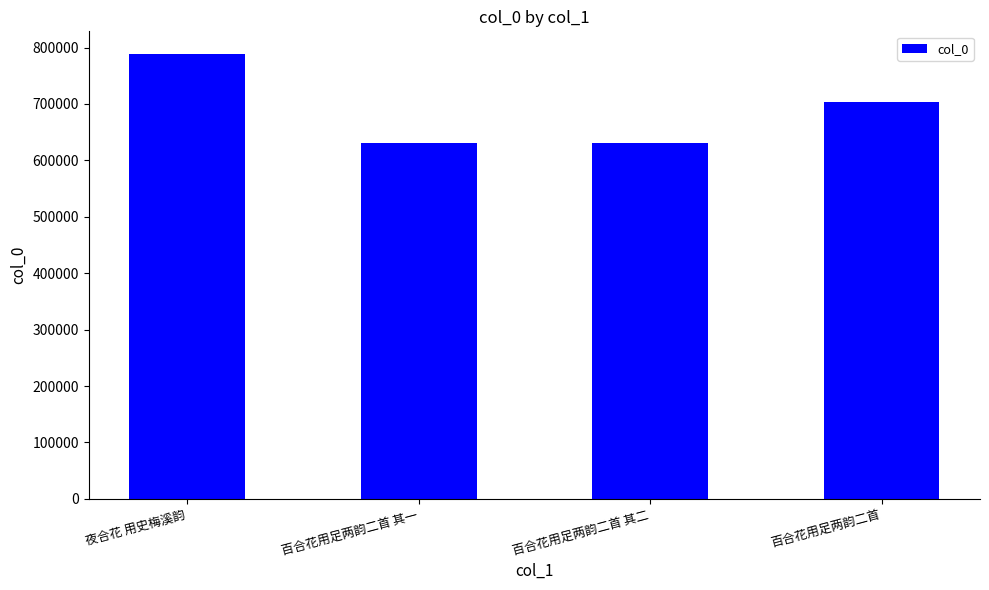

What value does the data have at 百合花用足两韵二首?

703692